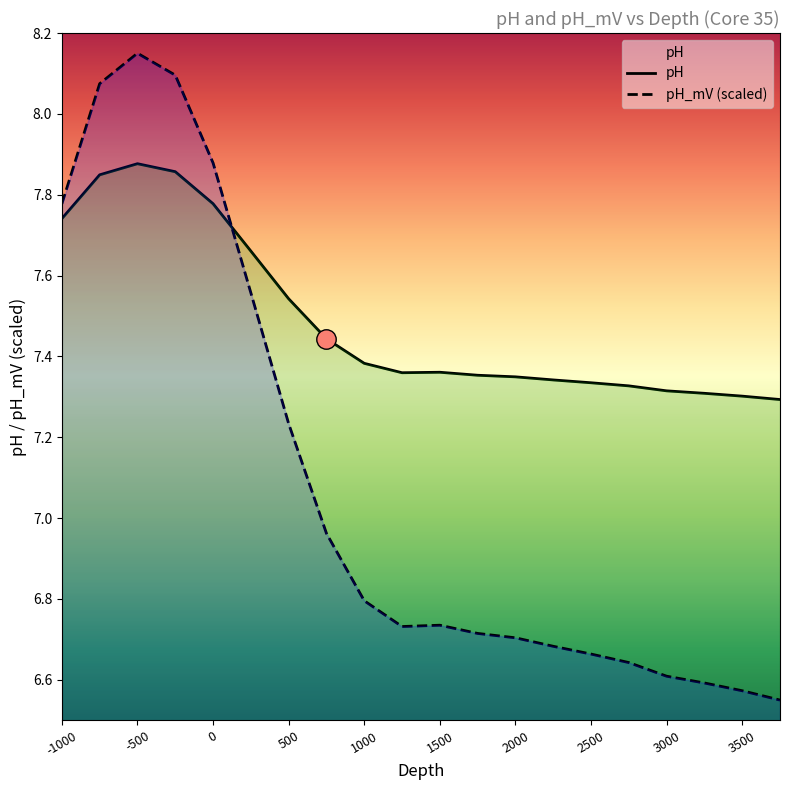

Which series ends up on top after the final intersection of pH_mV (scaled) and pH?

pH